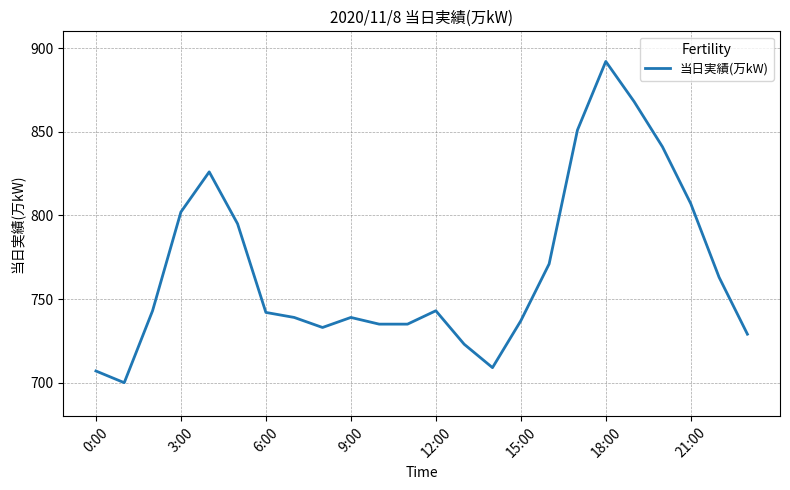

What is the difference between the maximum and minimum values?

192